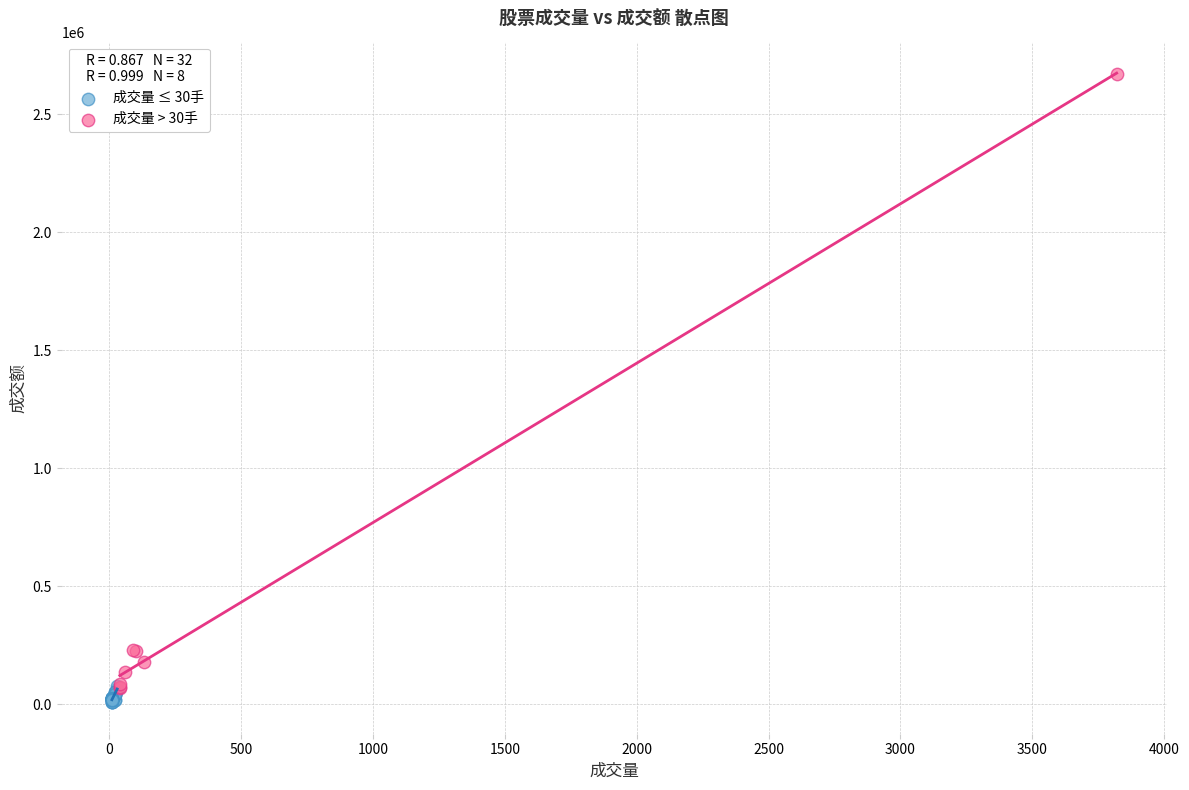

What are all the series names shown in the legend?

成交量 ≤ 30手, 成交量 > 30手